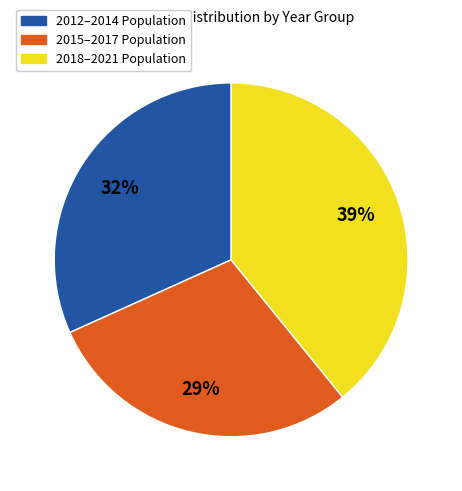

Is there a majority slice in this chart?

No